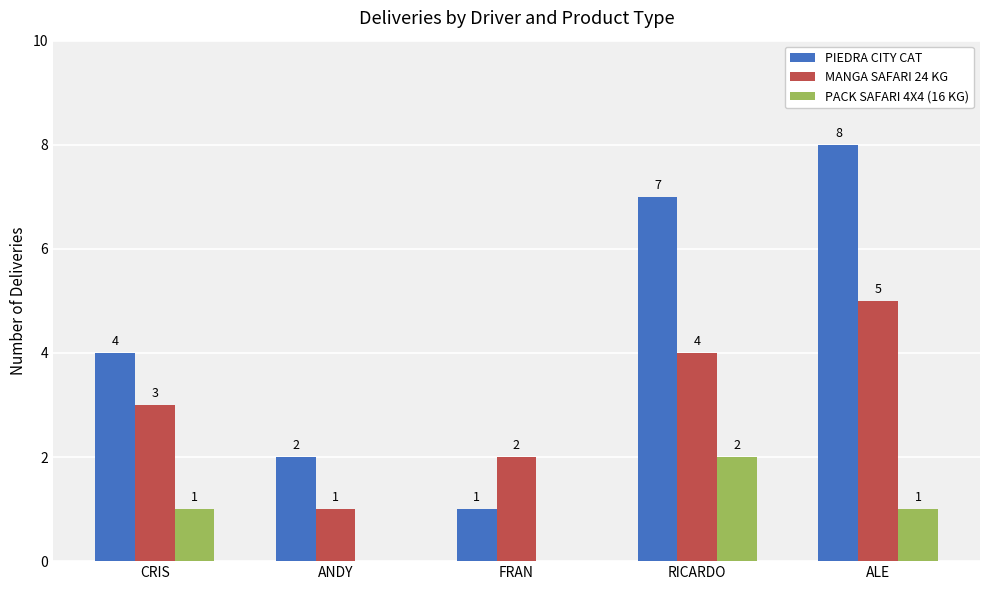

At which category is the sum across all series the highest?

ALE